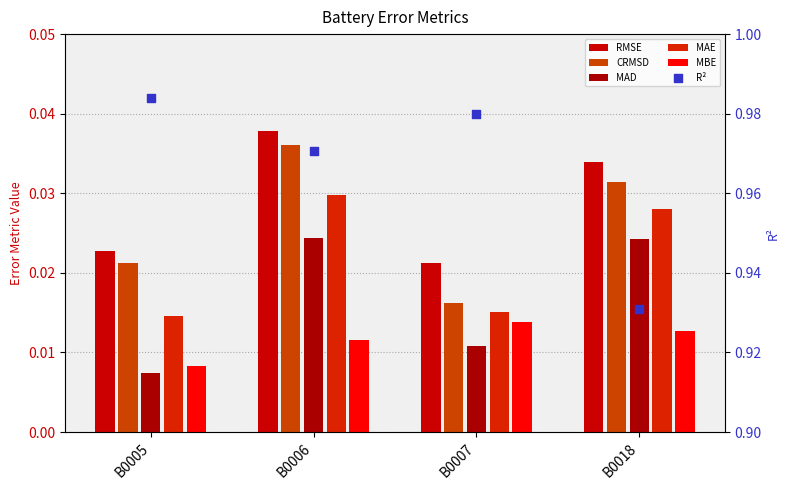

Is the value of MAD at B0005 greater than the value of MBE at B0007?

No